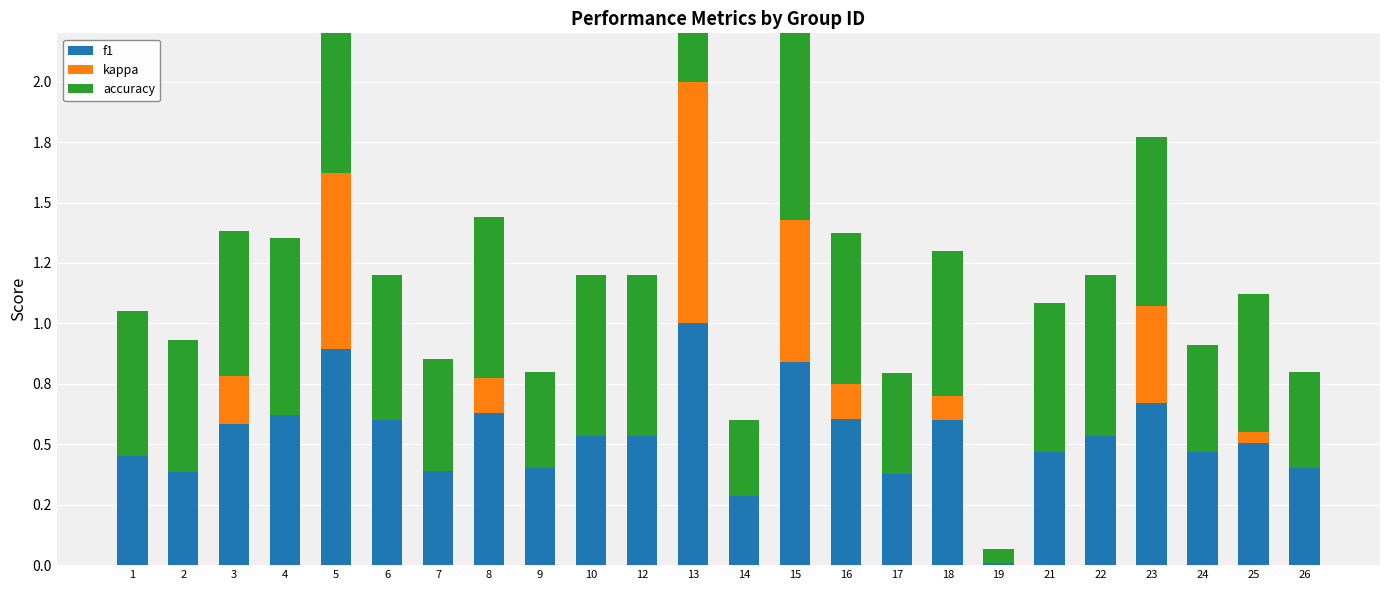

What is the sum of all f1 values?

12.8